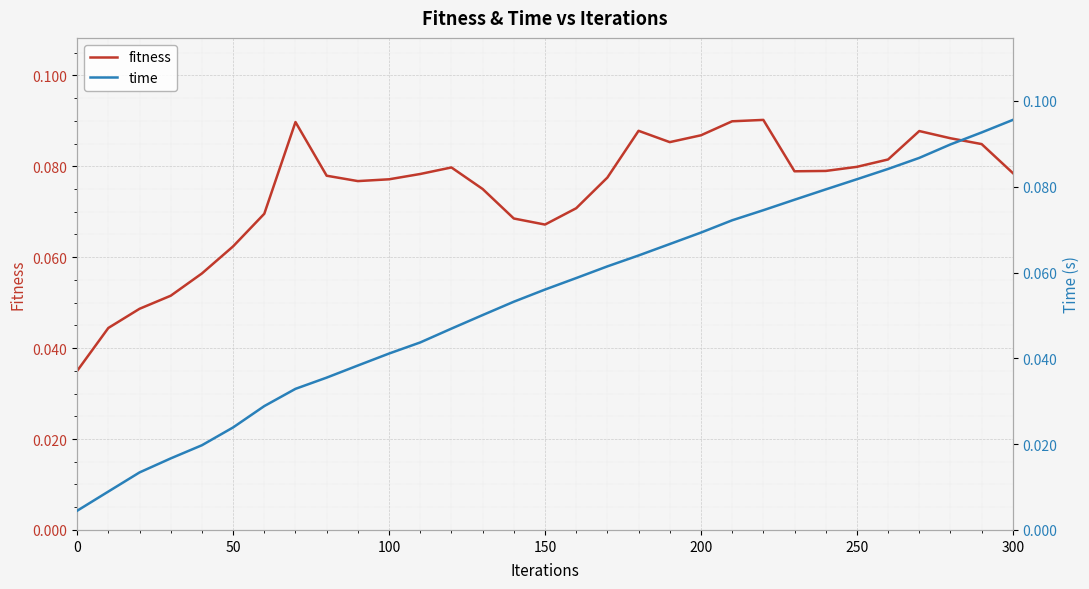

What is the difference between the maximum and second lowest values in the time series?

0.1